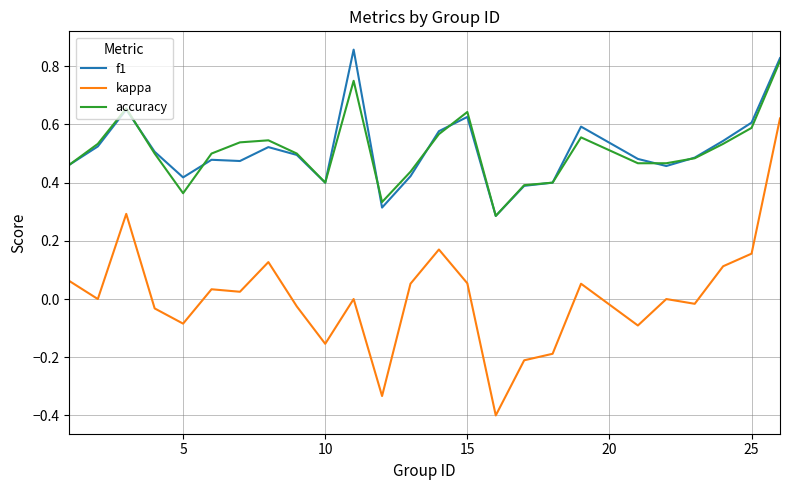

Is this an area chart (filled region under the line)?

No